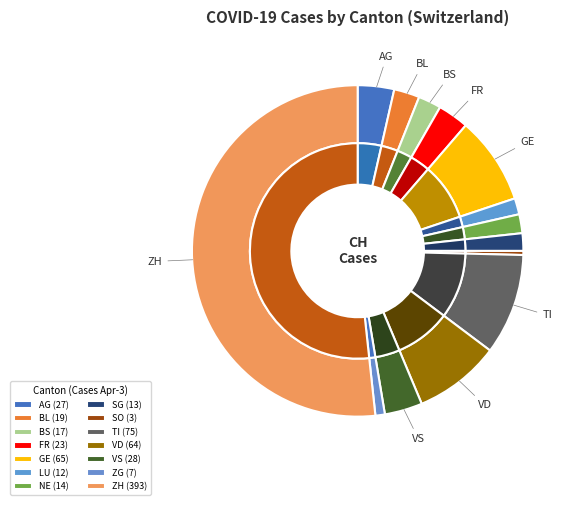

True or false: SG accounts for 1% of the total.

False